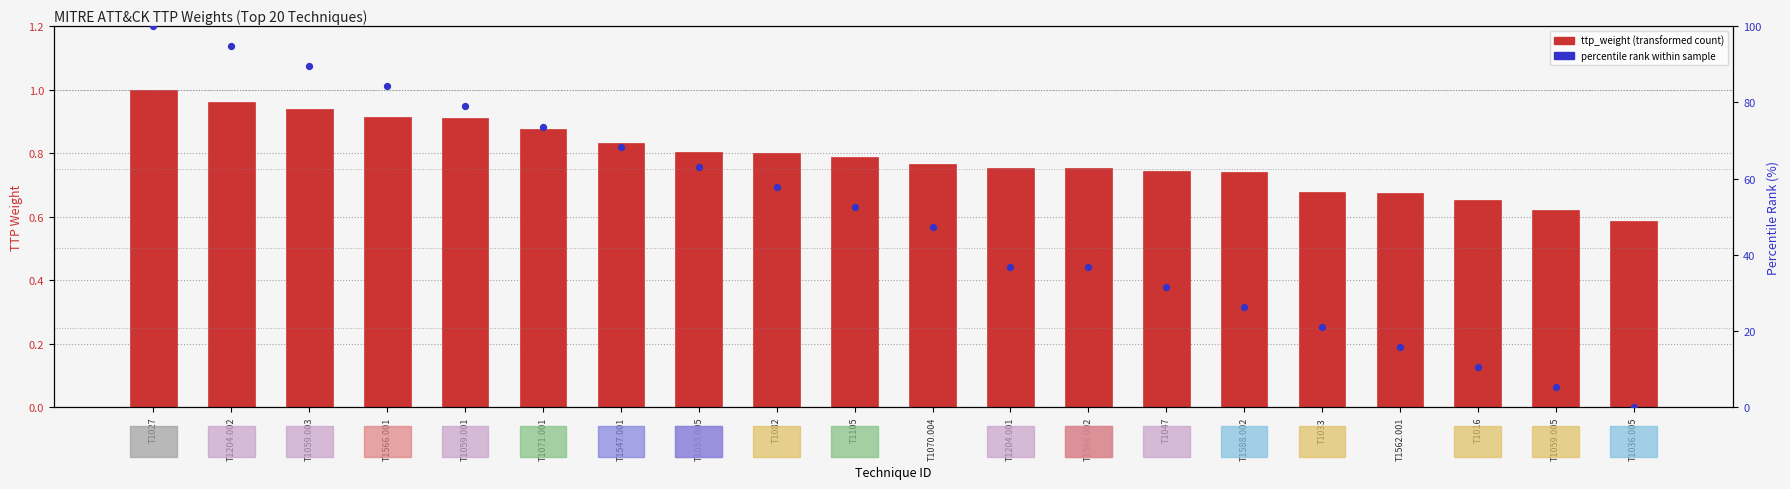

At which category is the sum across all series the highest?

T1027